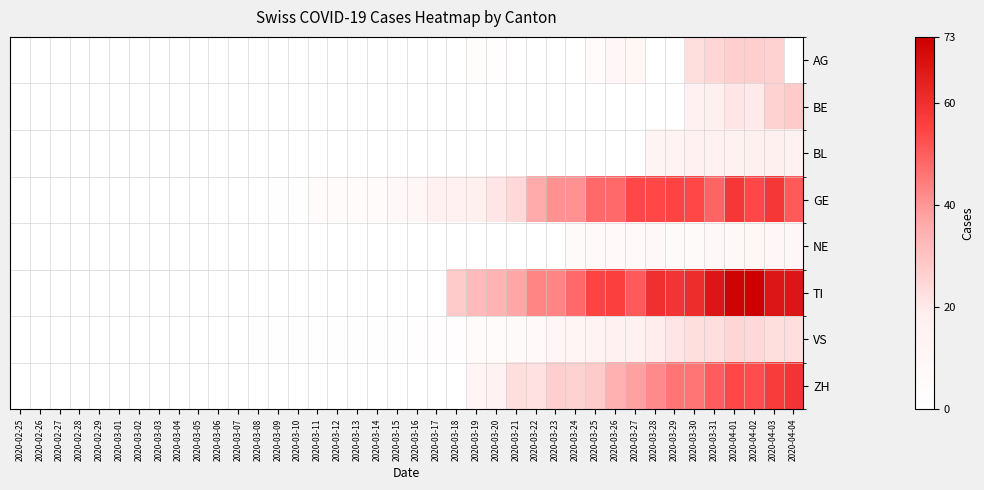

Rank the series at 2020-03-29 from lowest to highest value.

AG, BE, NE, BL, VS, ZH, GE, TI